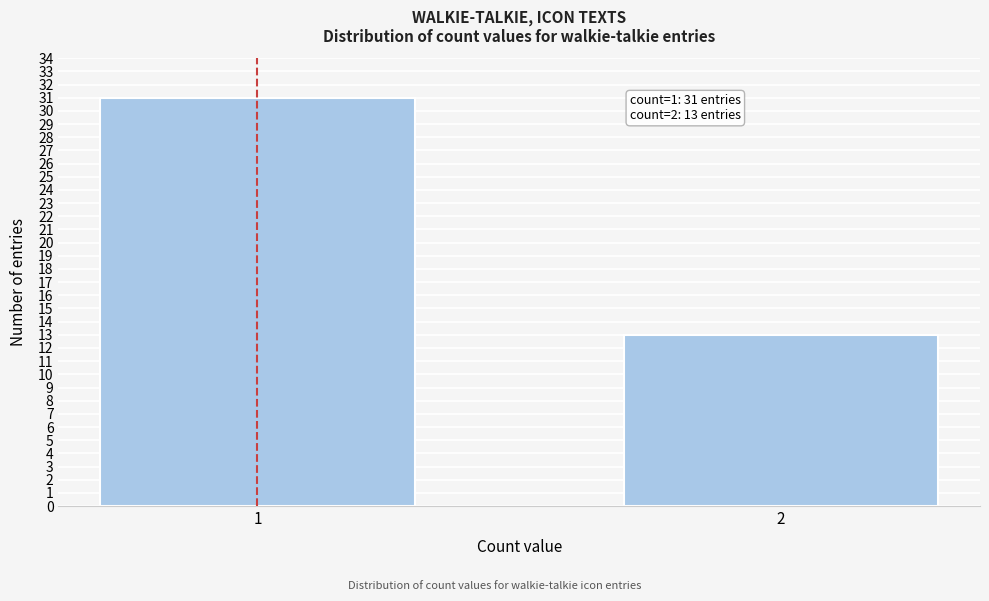

Reading left to right, extract all data points from this chart.

1=31	2=13